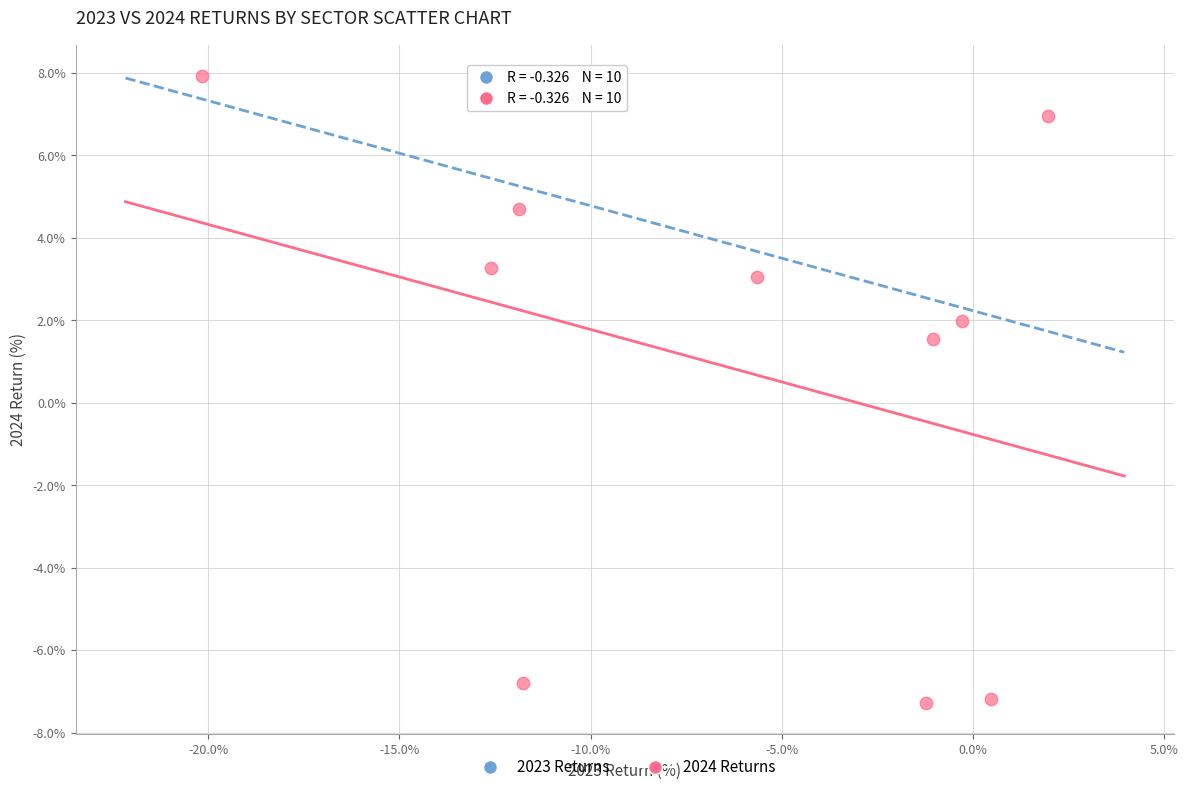

What is the average Y value?

0.8